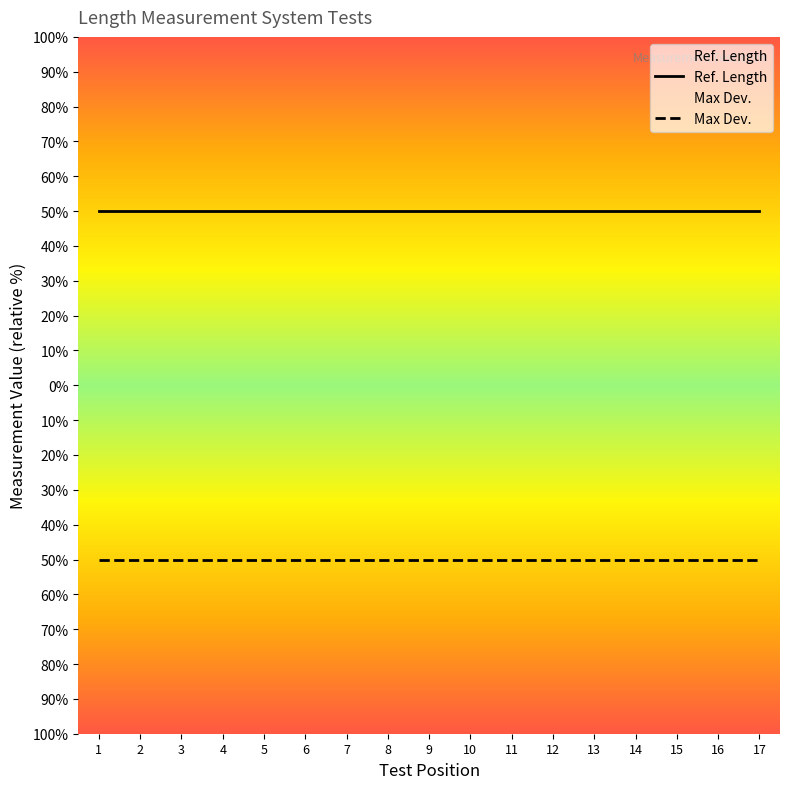

True or false: Max Dev. and Ref. Length cross at least once.

False